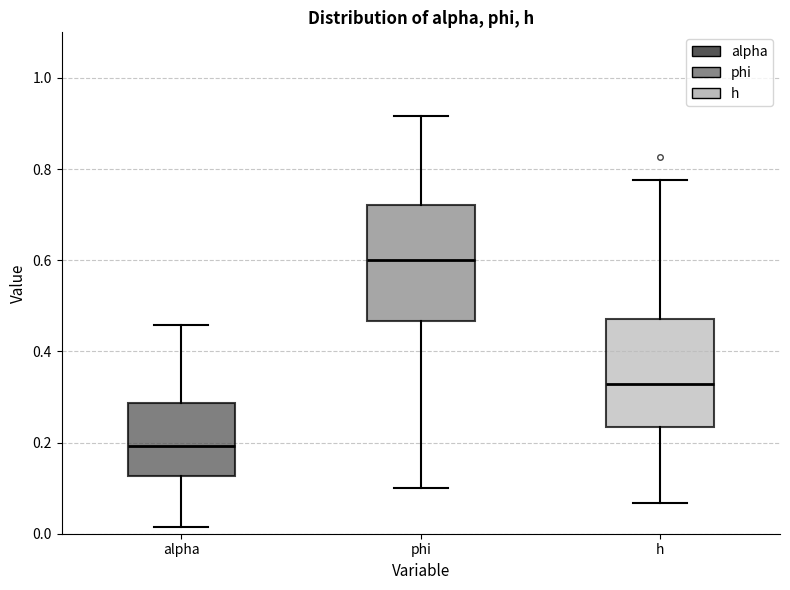

Where is the lower edge of the box for alpha on the y-axis? The values are not printed on the chart, so give them approximately, as read against the axis.

0.12